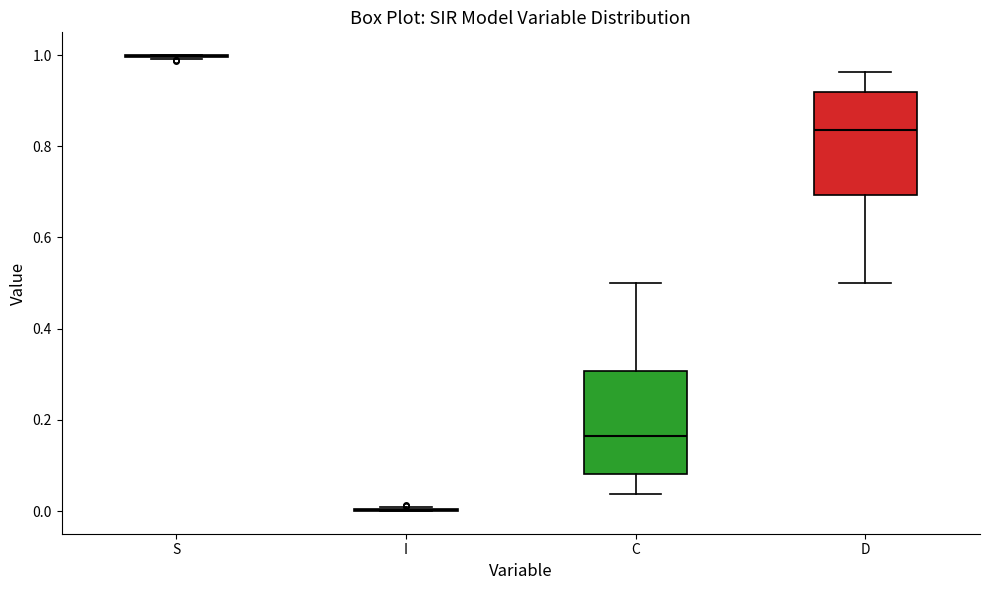

Where is the upper edge of the box for C on the y-axis? The values are not printed on the chart, so give them approximately, as read against the axis.

0.30